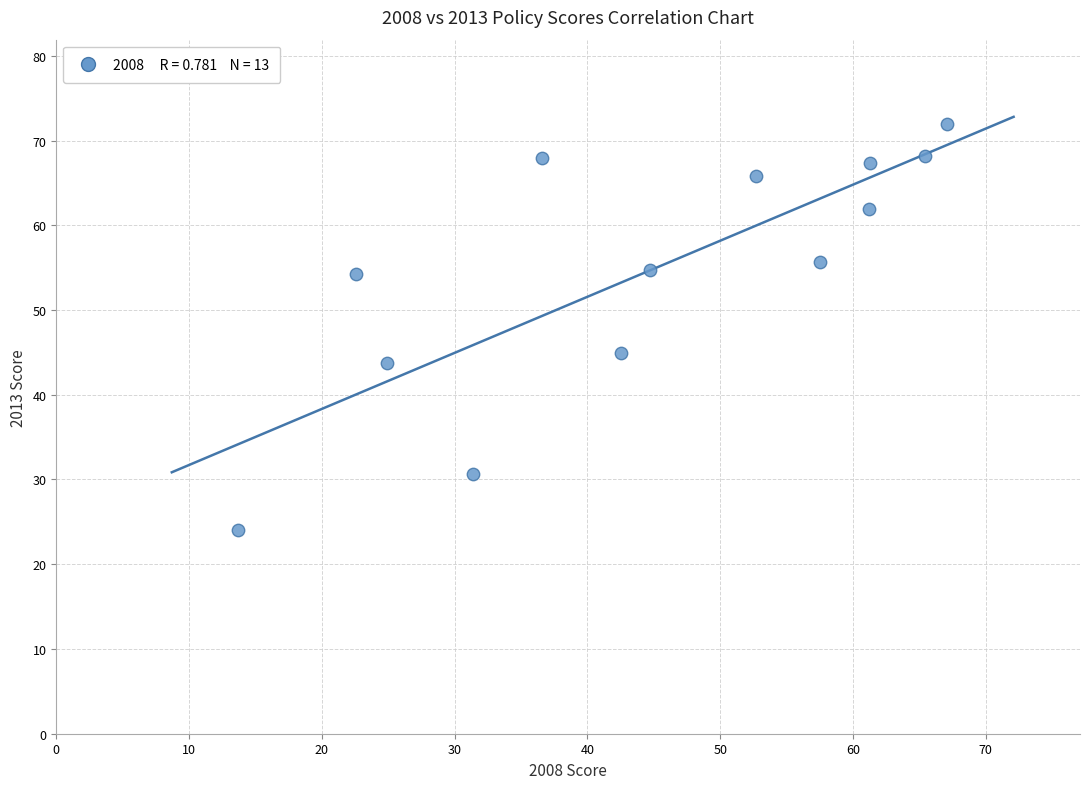

What Y value in the scatter plot is closest to 47?

44.9